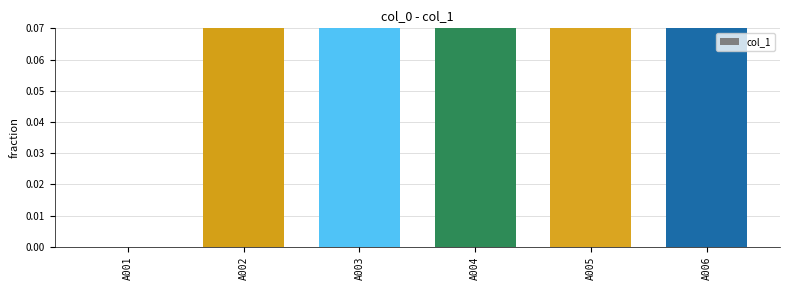

Which label corresponds to the smallest value in the chart?

A001